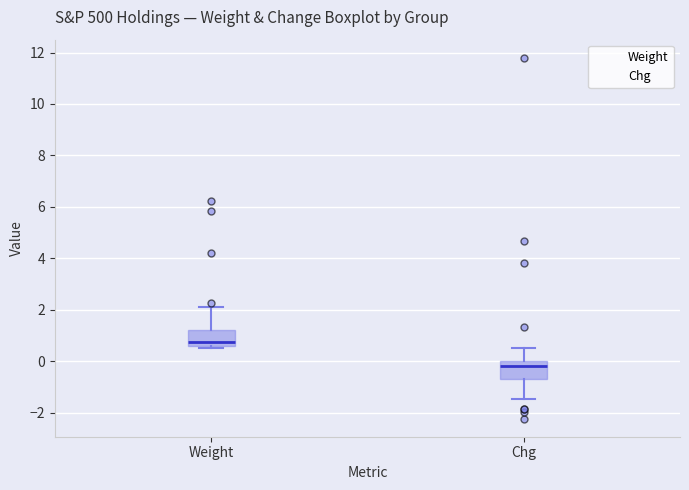

Which box has the lowest median line?

Chg